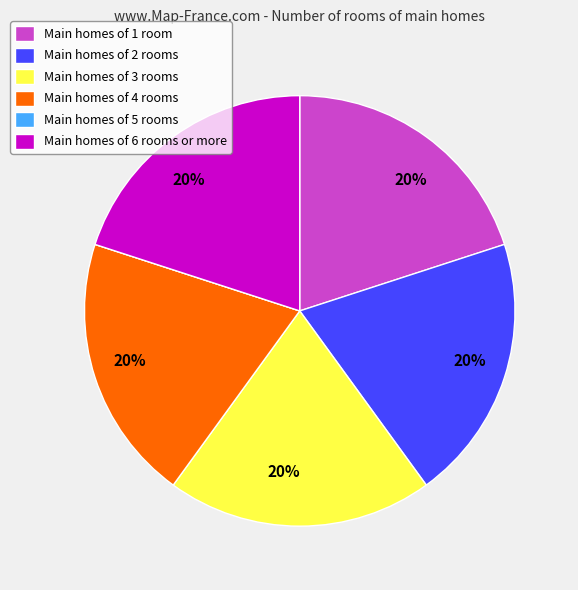

To the nearest percent, what percentage of the pie is Main homes of 4 rooms?

20%